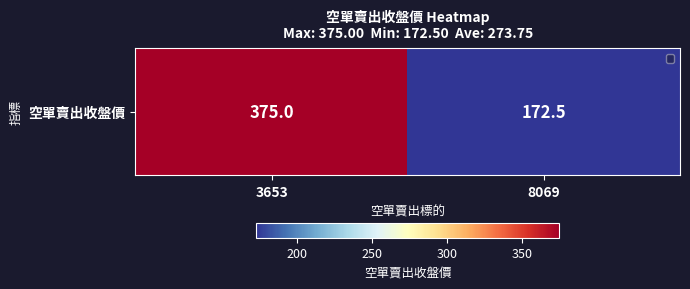

What is the sum of all values?

547.5